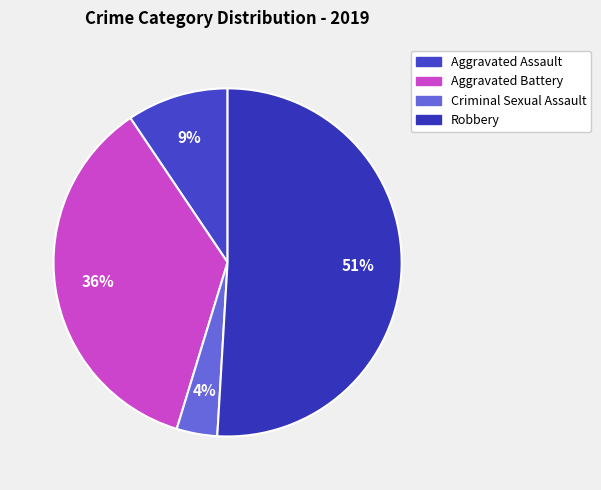

How many segments does this pie chart have?

4